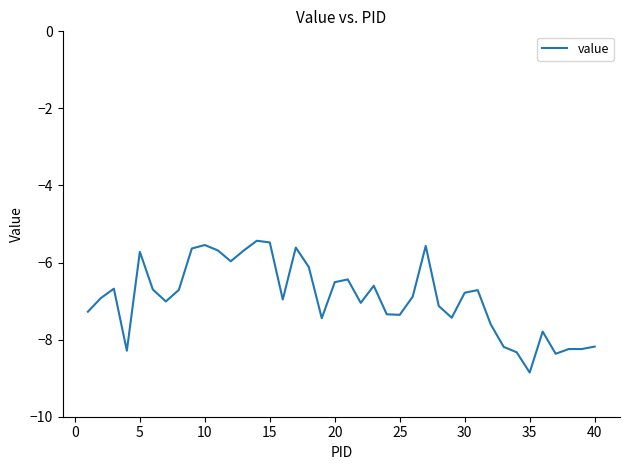

What is the difference between the maximum and minimum values?

3.4